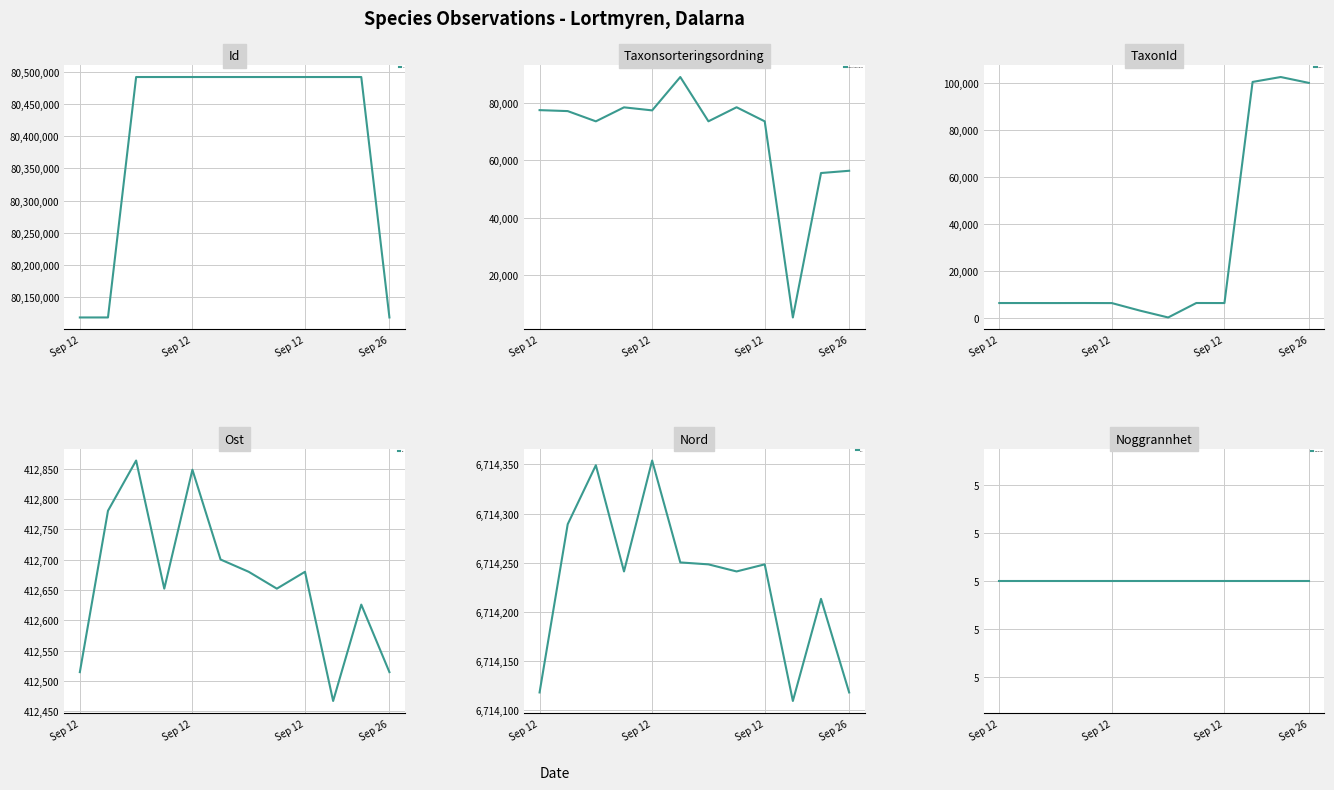

What is the average value of the Taxonsorteringsordning series?

68072